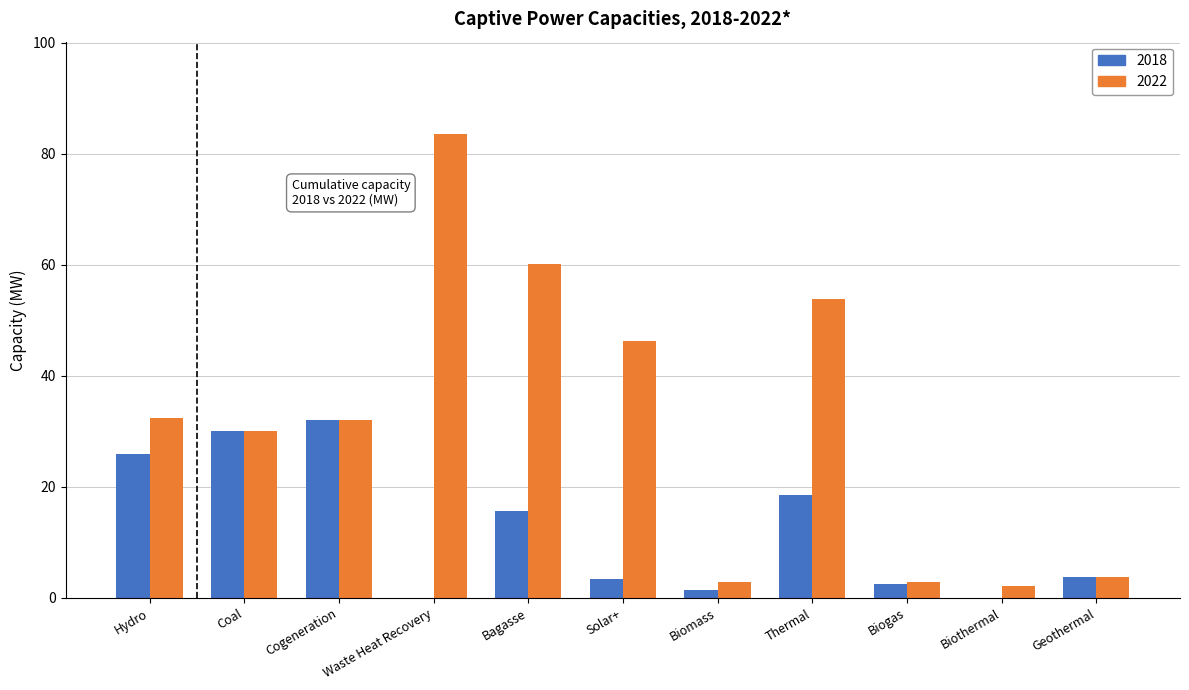

Count the number of data series in this chart.

2